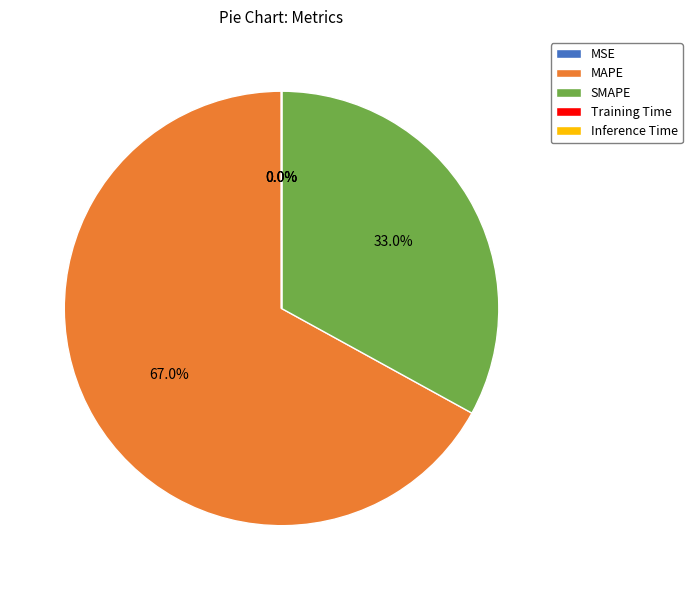

What is the largest slice in the pie chart?

MAPE